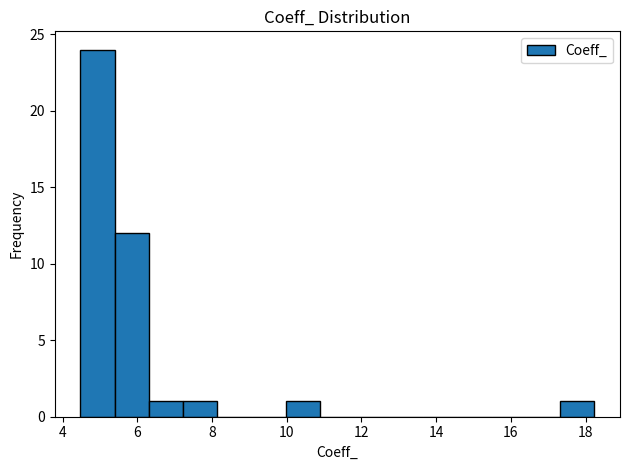

Which range on the x-axis has the tallest bar?

4.4 to 5.4